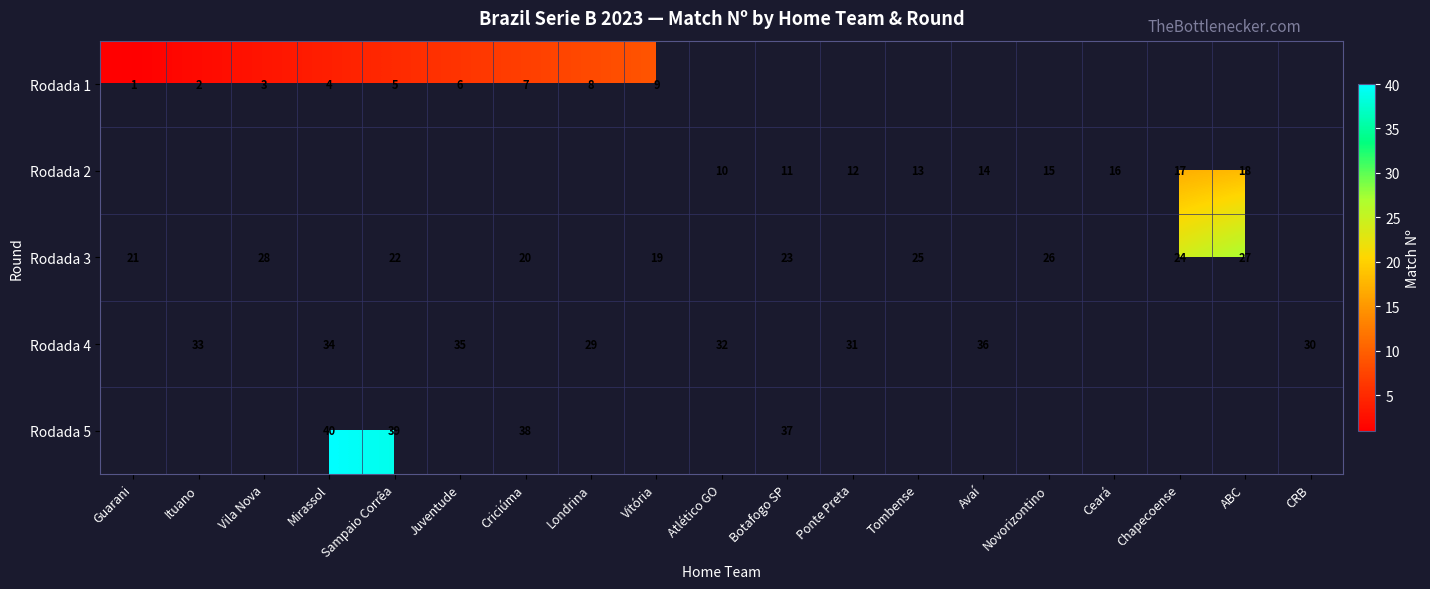

What is the sum of the Rodada 2 values at Novorizontino and Avaí?

29